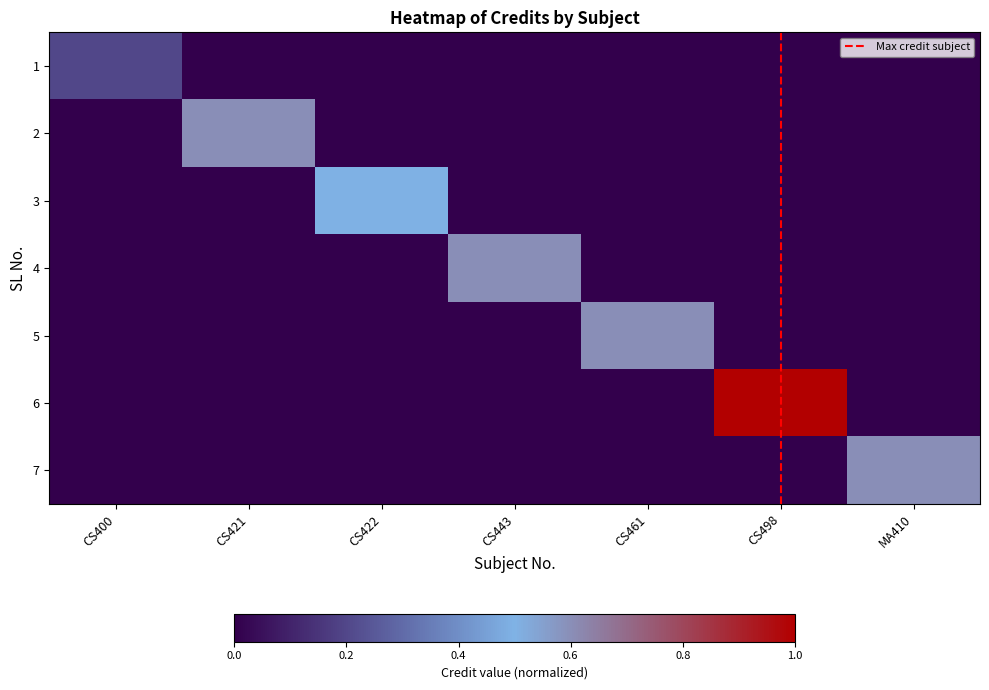

Reading left to right, extract all data points from this chart.

1: CS400=0.2	CS421=0.0	CS422=0.0	CS443=0.0	CS461=0.0	CS498=0.0	MA410=0.0
2: CS400=0.0	CS421=0.6	CS422=0.0	CS443=0.0	CS461=0.0	CS498=0.0	MA410=0.0
3: CS400=0.0	CS421=0.0	CS422=0.5	CS443=0.0	CS461=0.0	CS498=0.0	MA410=0.0
4: CS400=0.0	CS421=0.0	CS422=0.0	CS443=0.6	CS461=0.0	CS498=0.0	MA410=0.0
5: CS400=0.0	CS421=0.0	CS422=0.0	CS443=0.0	CS461=0.6	CS498=0.0	MA410=0.0
6: CS400=0.0	CS421=0.0	CS422=0.0	CS443=0.0	CS461=0.0	CS498=1.0	MA410=0.0
7: CS400=0.0	CS421=0.0	CS422=0.0	CS443=0.0	CS461=0.0	CS498=0.0	MA410=0.6